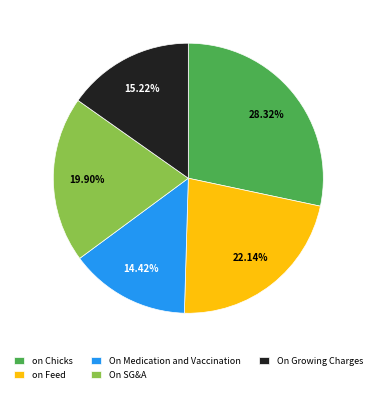

Which category has the smallest portion of the pie?

On Medication and Vaccination